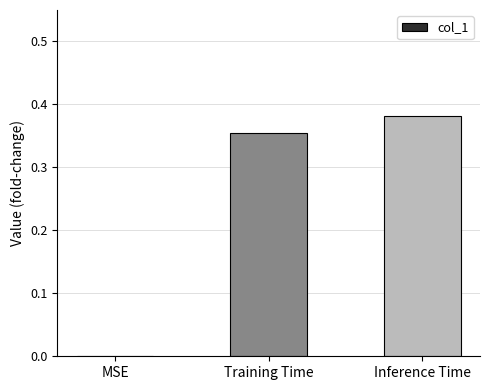

How many values are between 0 and 1?

3